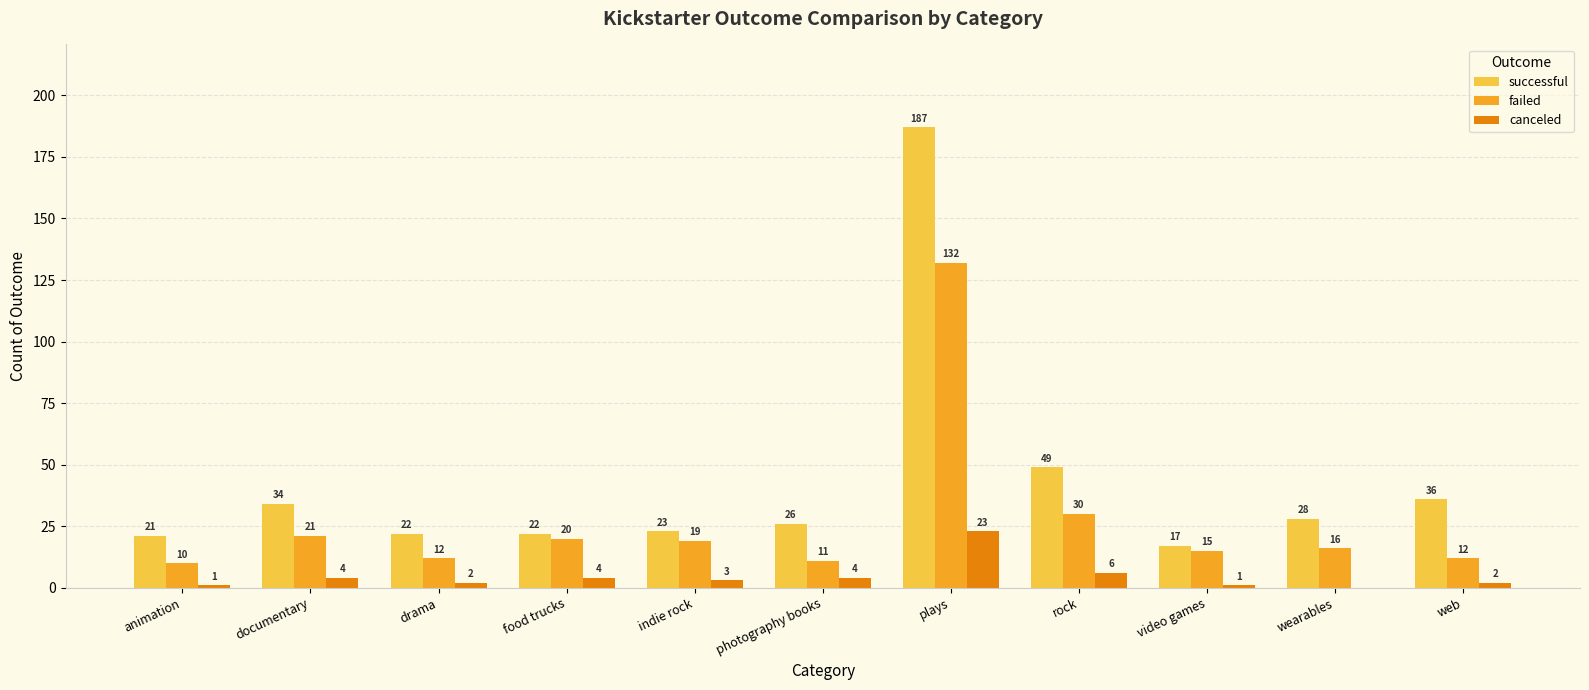

Is the value of failed at documentary greater than the value of canceled at rock?

Yes